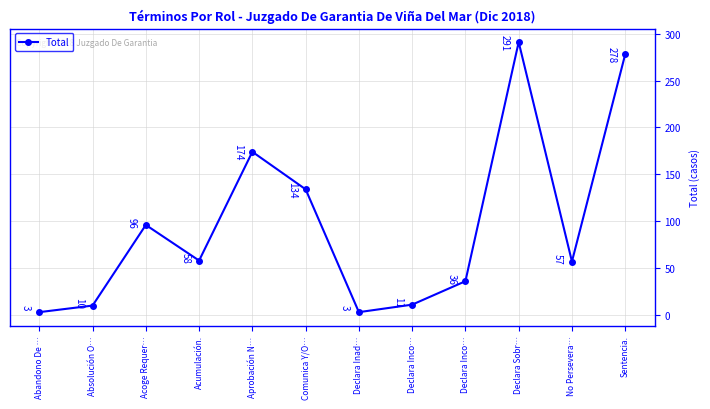

Count the number of categories in the chart.

12